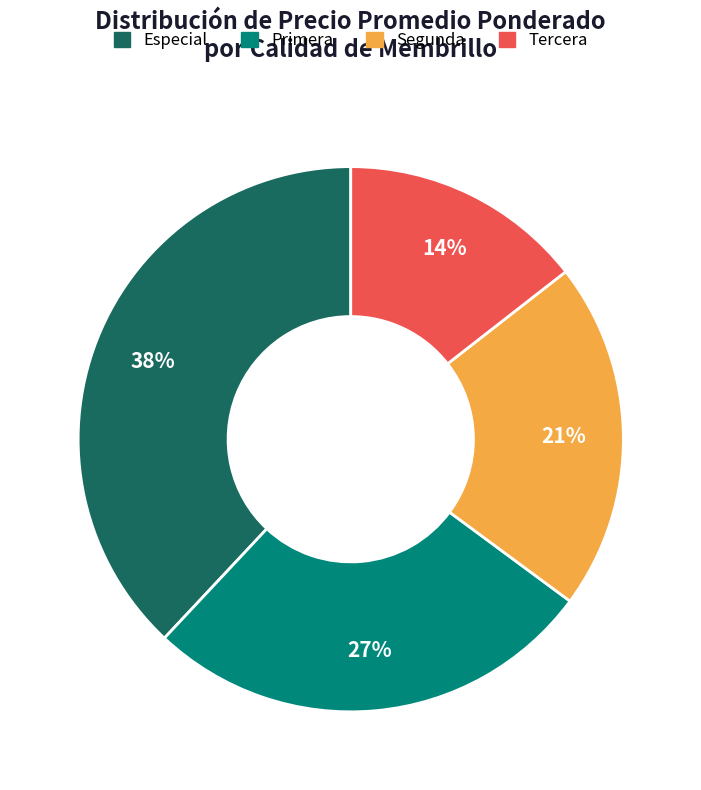

Approximately how many times larger is the value at Primera compared to Tercera?

1.9